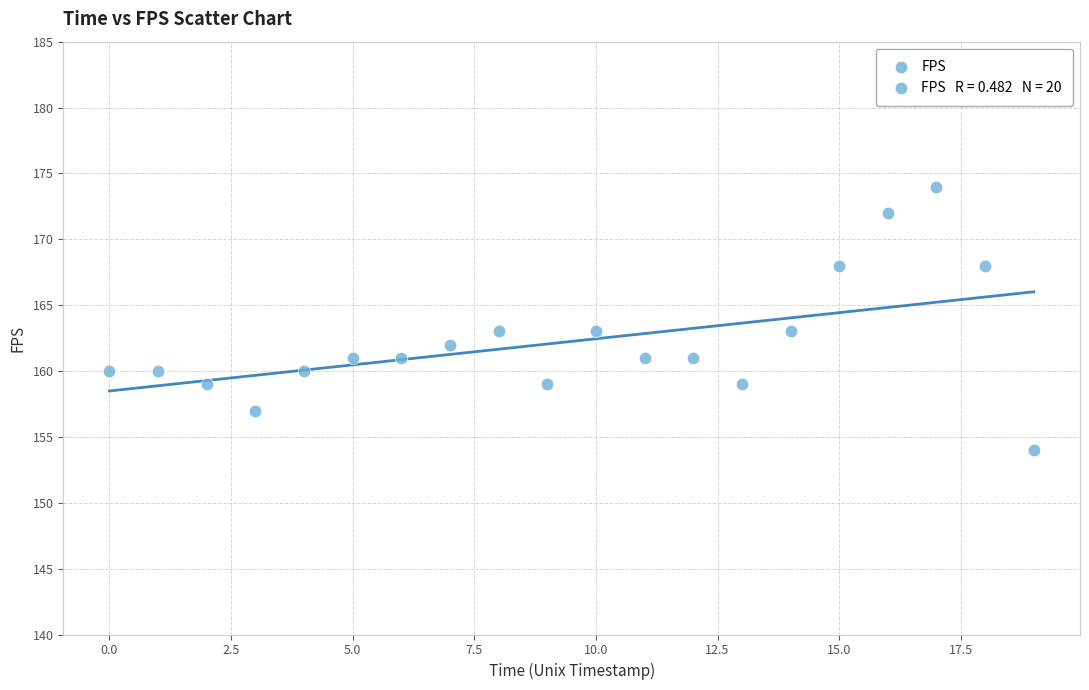

What is the range of Y values (max minus min)?

20